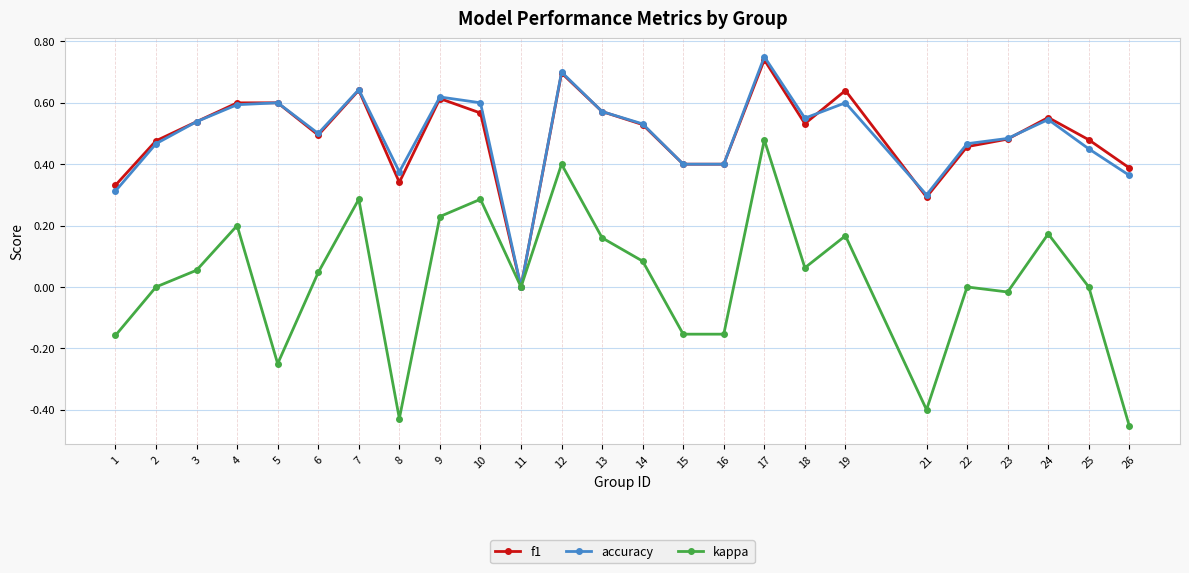

Between 21 and 24, which series saw the biggest shift?

kappa